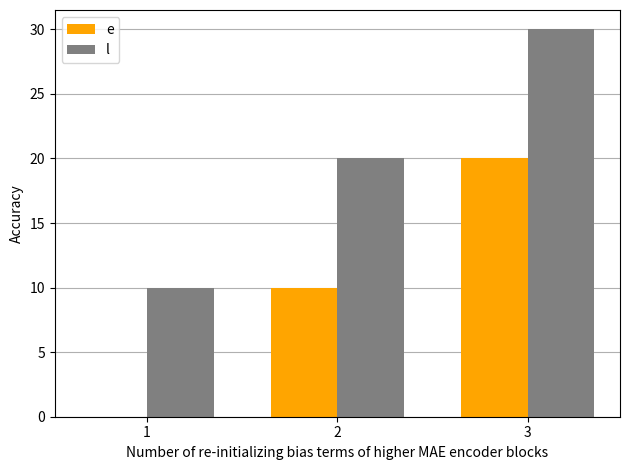

Are the bars horizontal?

No